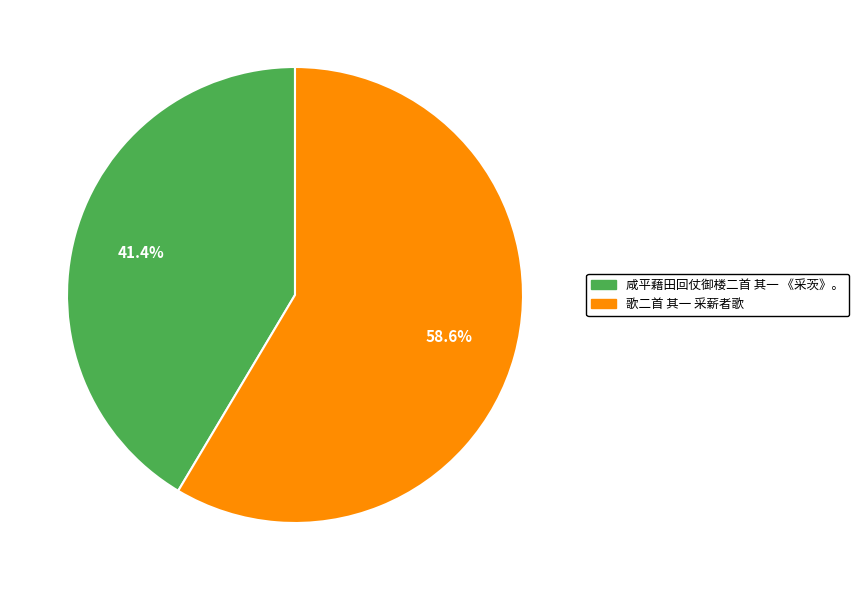

True or false: 歌二首 其一 采薪者歌 accounts for 59% of the total.

True